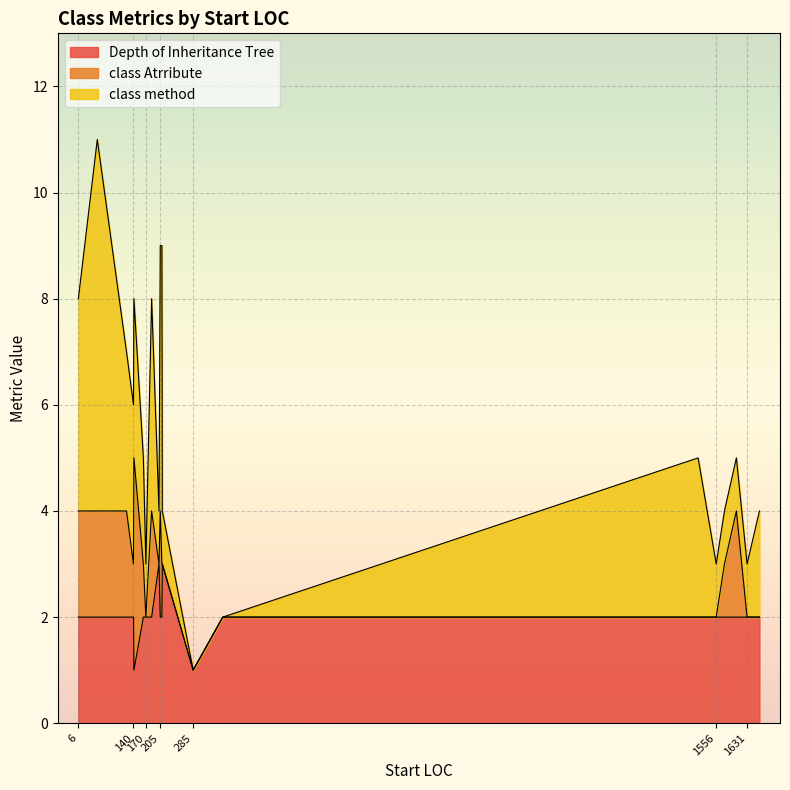

Is it true that class method equals 2 at 140?

False